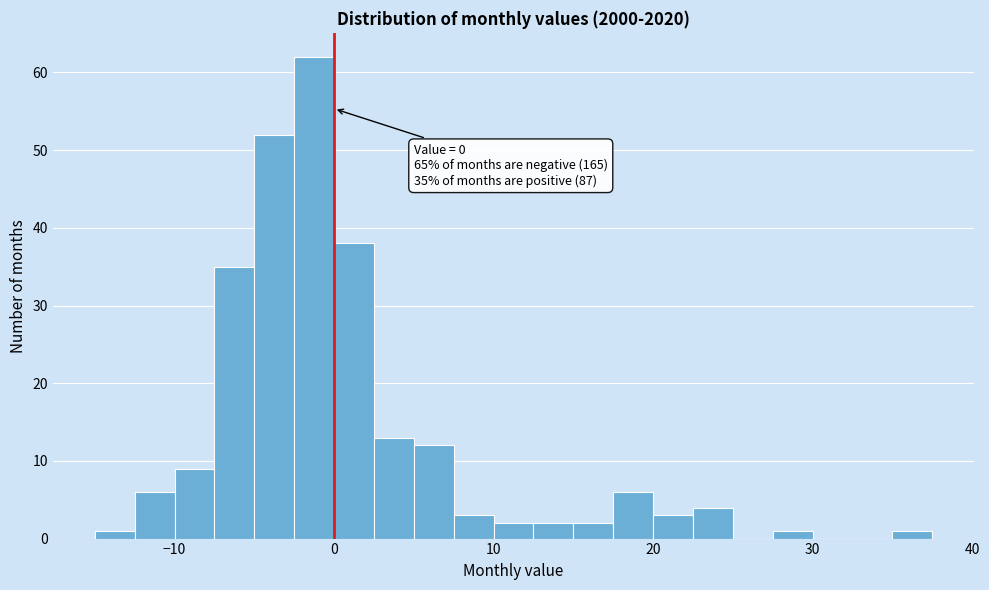

Read against the x-axis, roughly where is the centre of the tallest bar?

-1